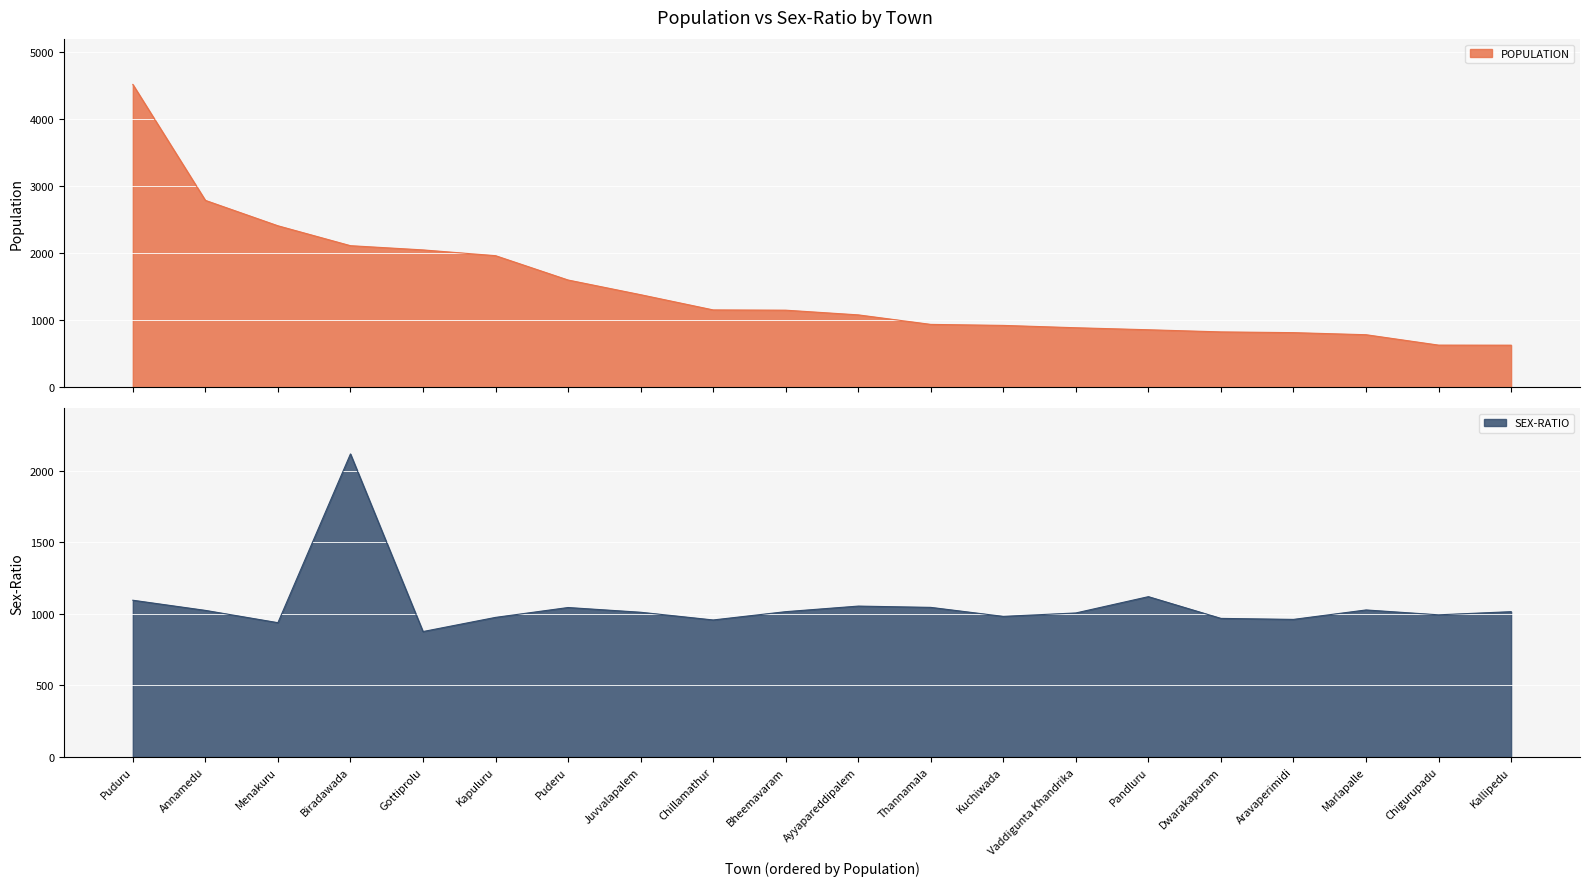

What is the sum of all SEX-RATIO values?

21244